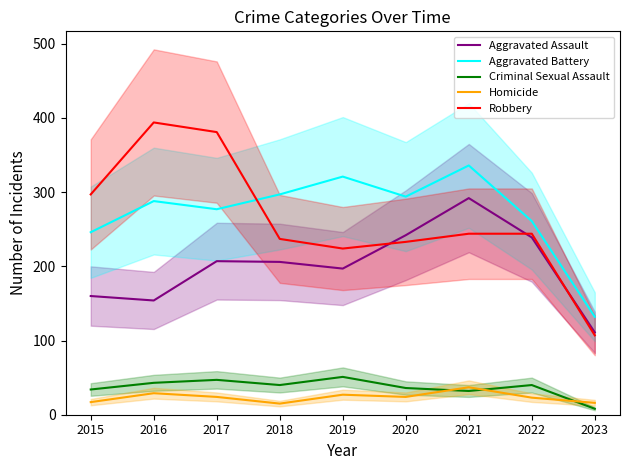

At which category does Robbery reach its first local peak?

2016